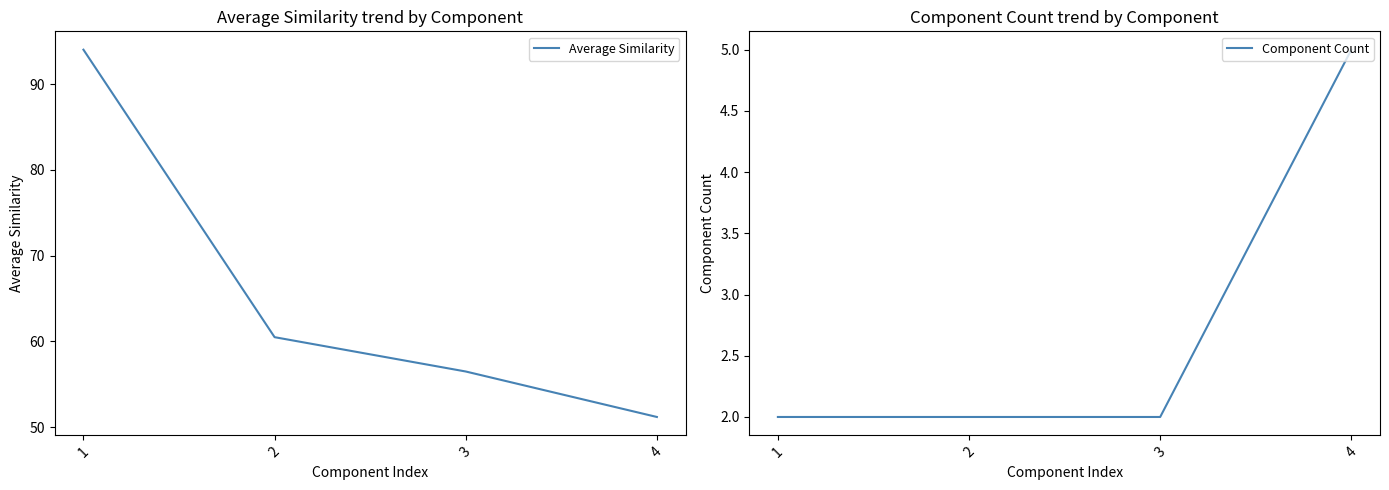

Which has a higher value, 4 or 3?

3